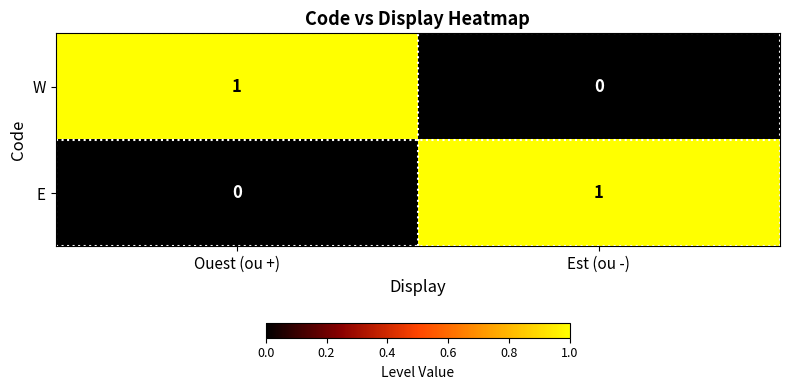

At which label does W reach its minimum?

Est (ou -)